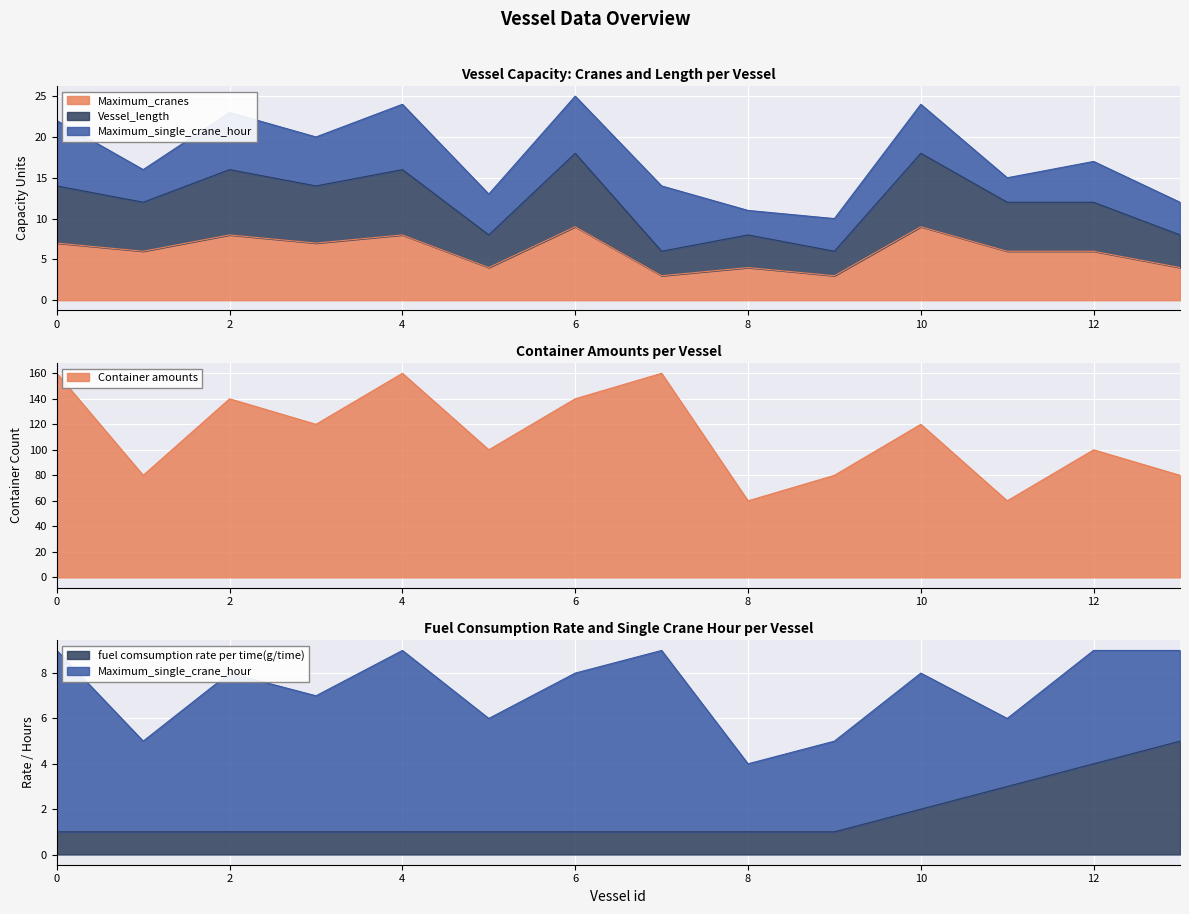

True or false: Vessel_length has a value of 29 at 4.

False